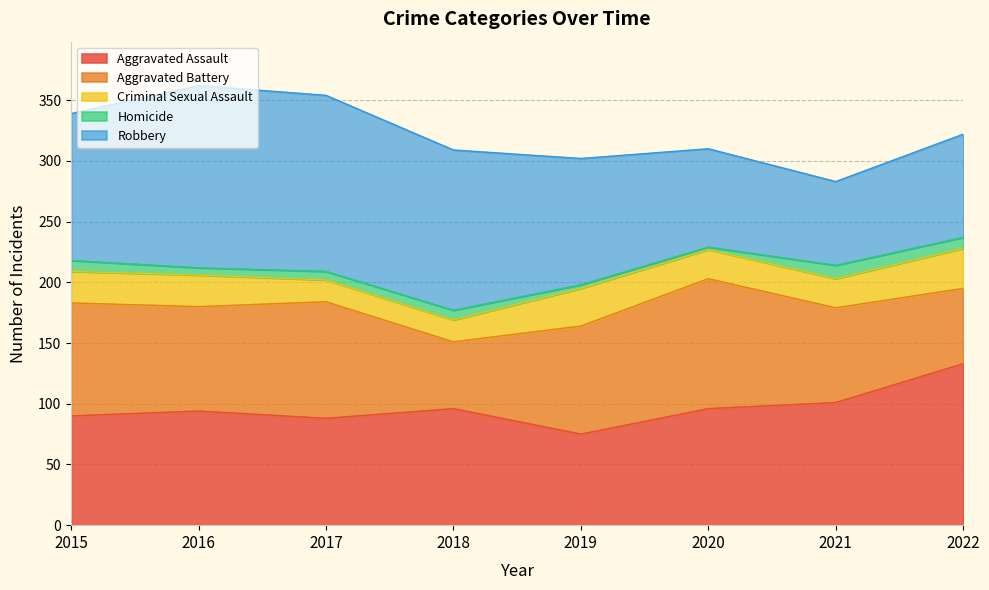

What value does the Robbery series have at 2018, to the nearest 5?

130